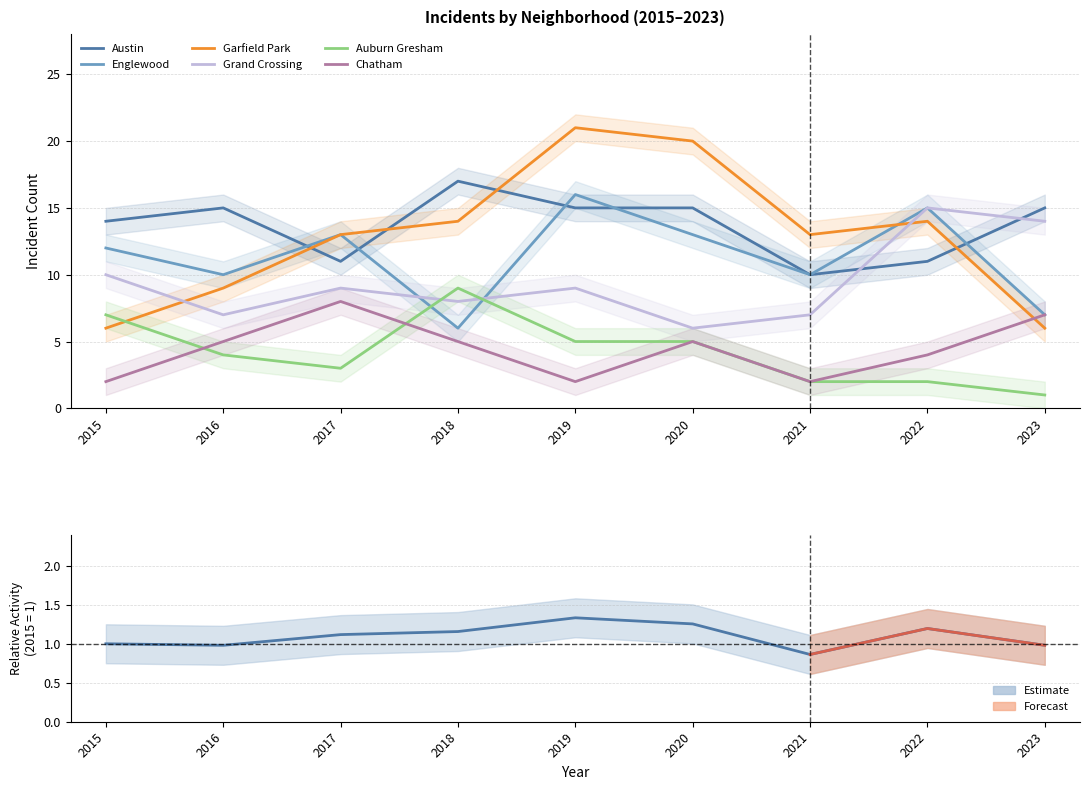

List the labels in order of Auburn Gresham value, largest first.

2018, 2015, 2019, 2020, 2016, 2017, 2021, 2022, 2023